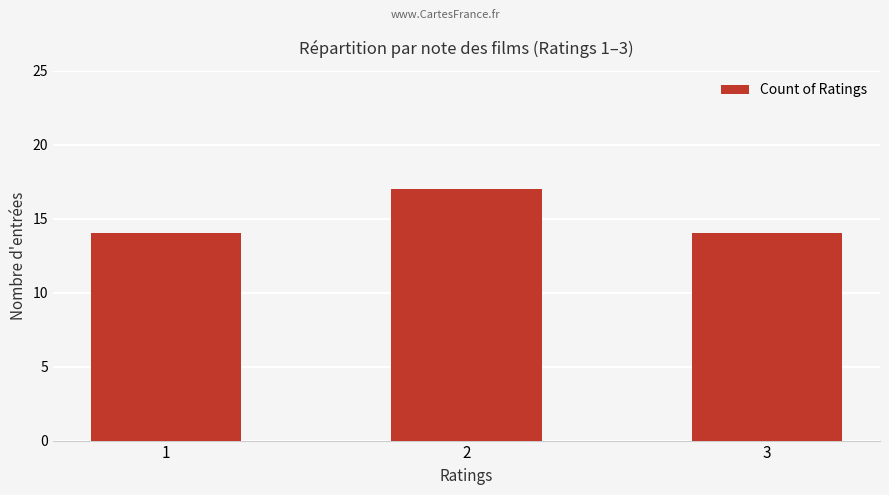

Reading left to right, extract all data points from this chart.

14	17	14